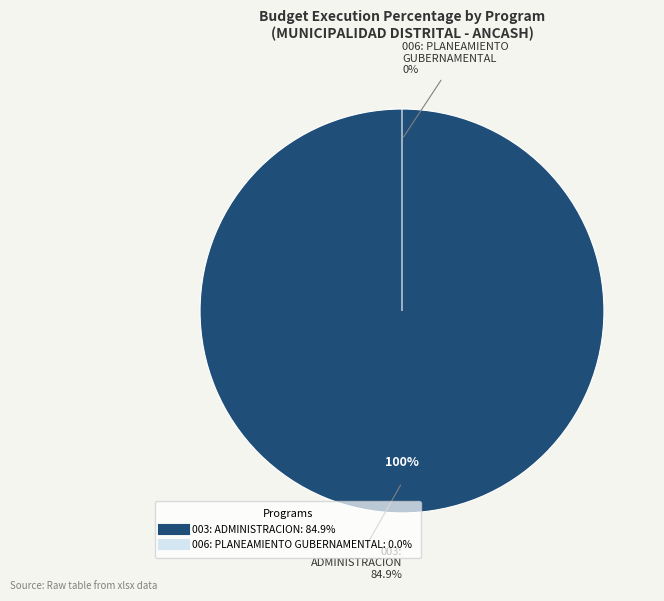

Is there any slice that represents more than half of the pie?

Yes